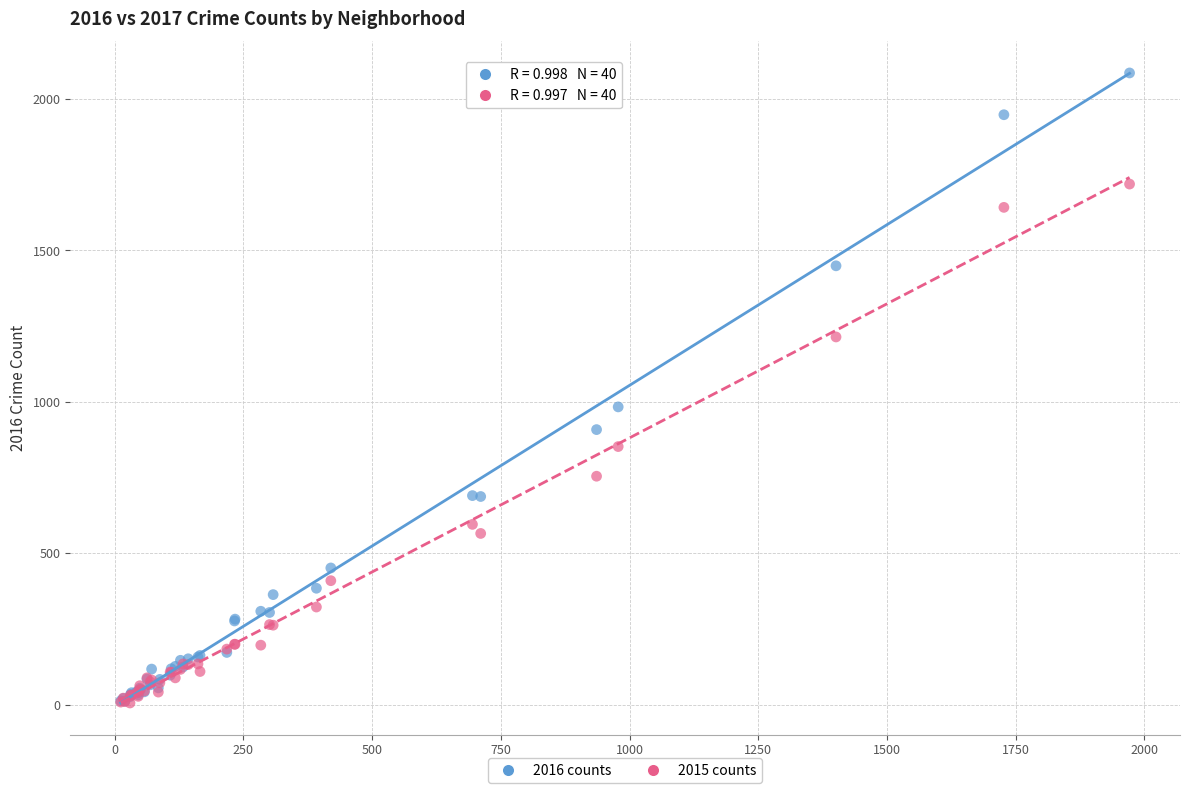

Which series reaches the maximum Y coordinate?

2016 counts